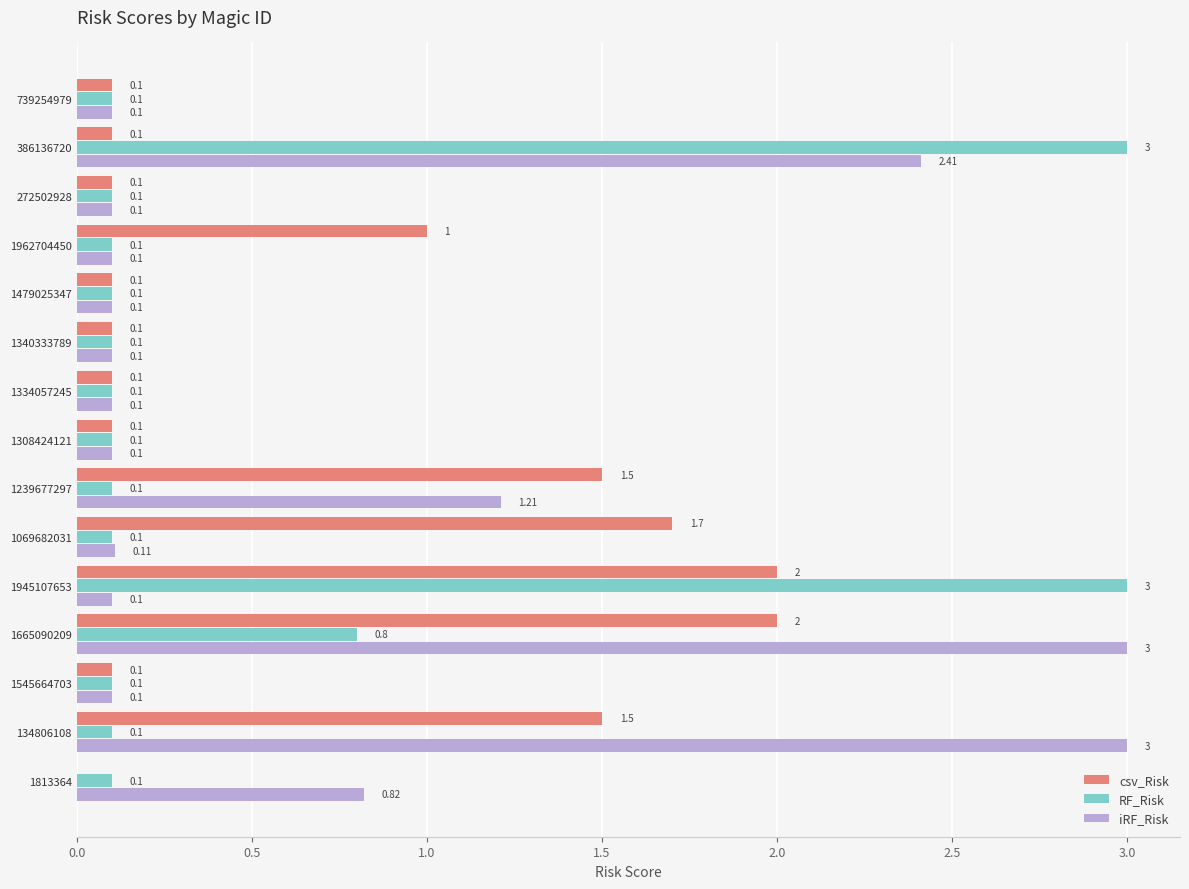

At which category is the sum across all series the highest?

1665090209